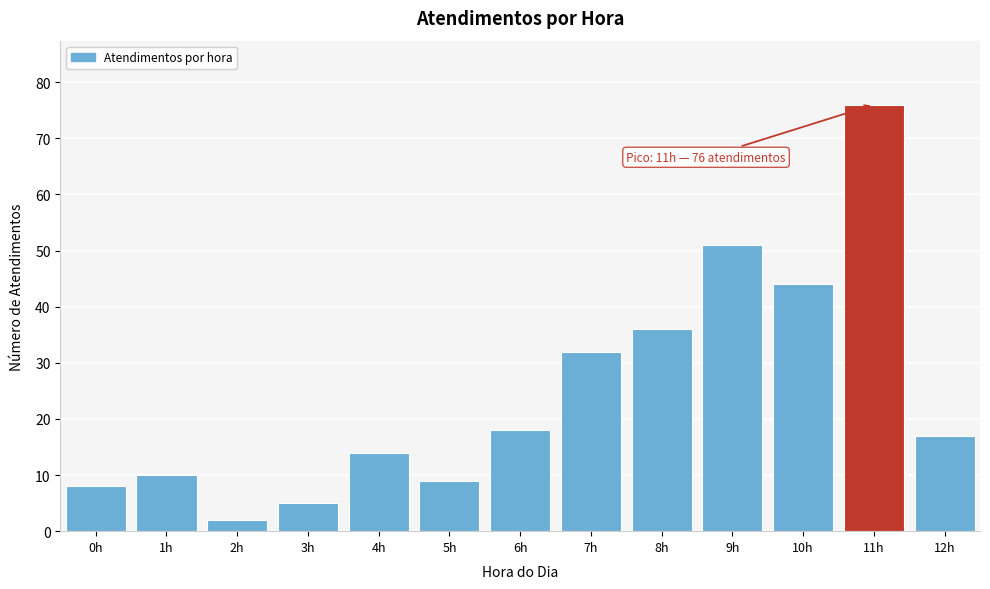

Reading right to left, transcribe all the data shown in this chart.

17	76	44	51	36	32	18	9	14	5	2	10	8